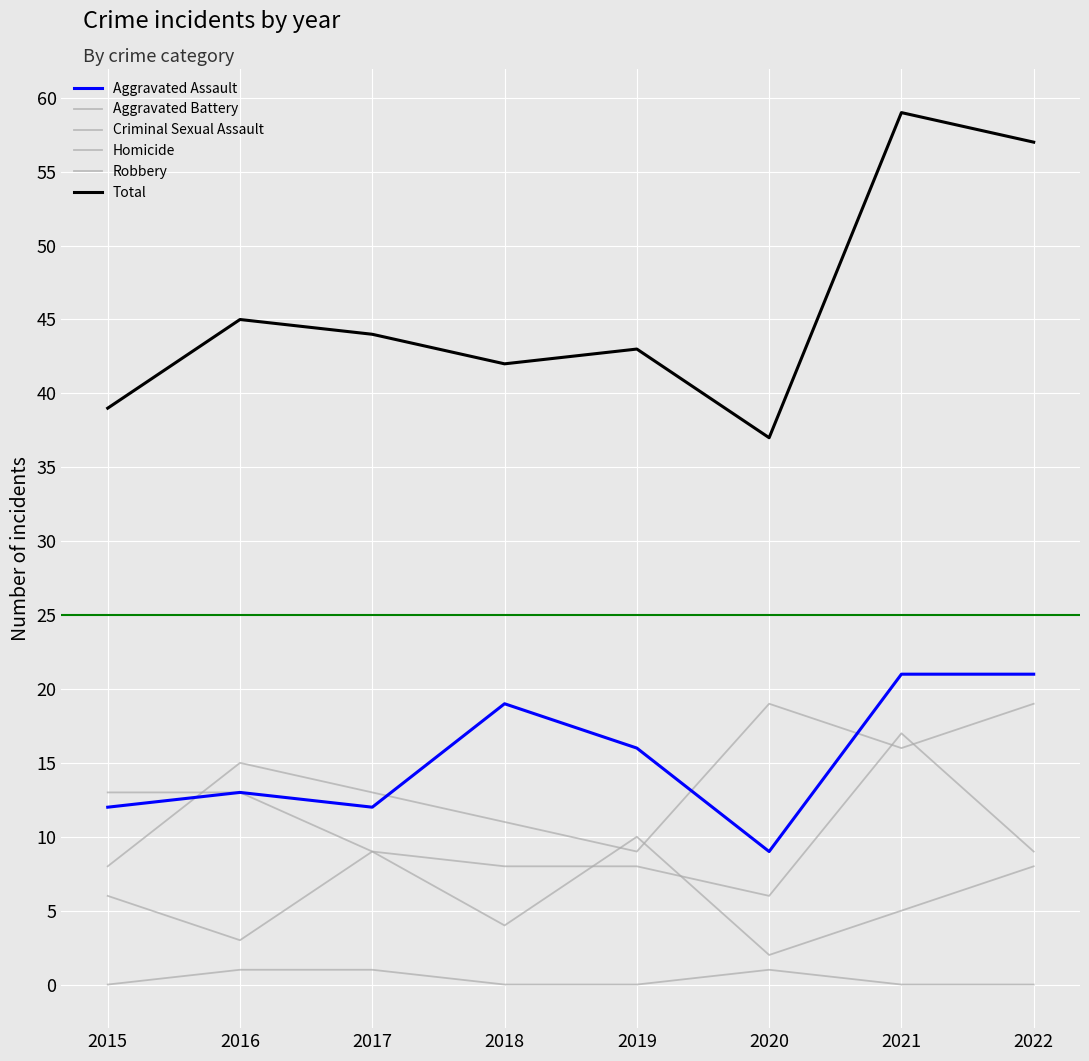

True or false: Aggravated Assault has a value of 19 at 2016.

False